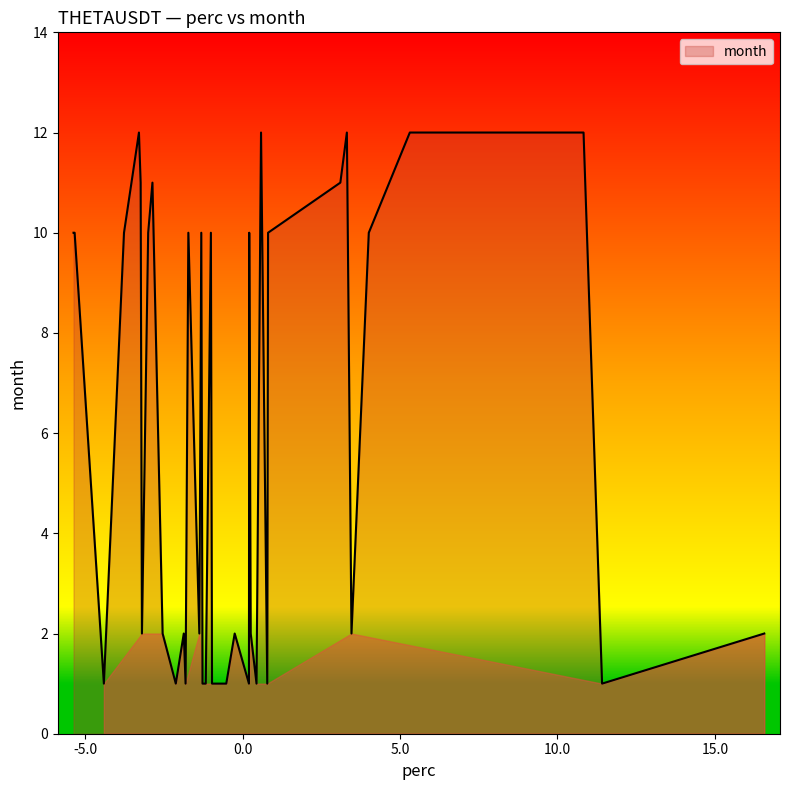

What is the greatest value displayed?

12